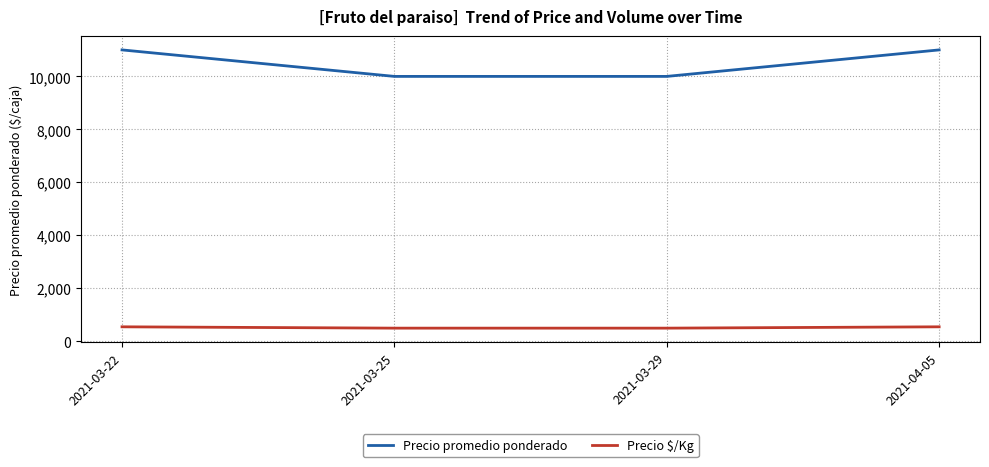

Does the chart display data point markers on the line(s)?

No